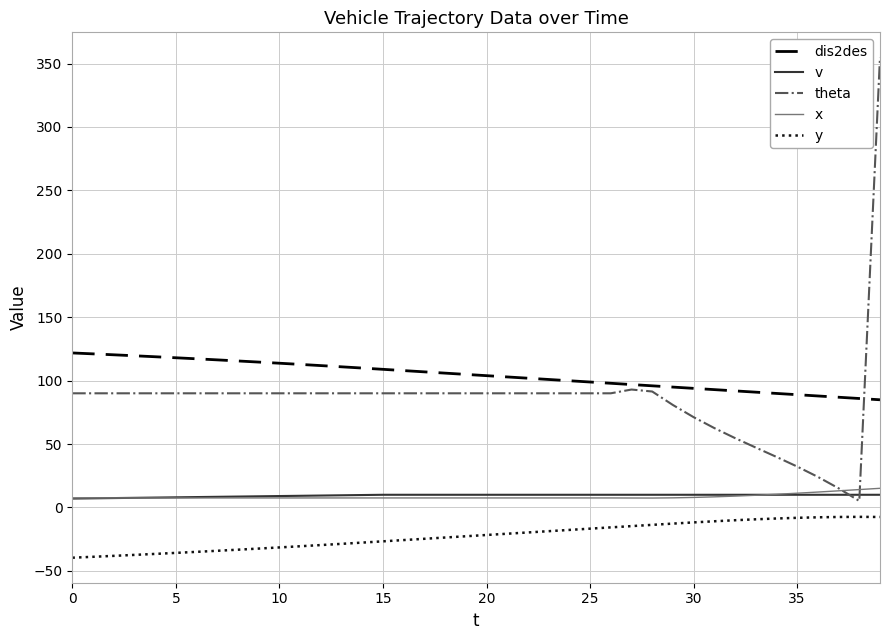

Which series has the largest total across all categories?

dis2des